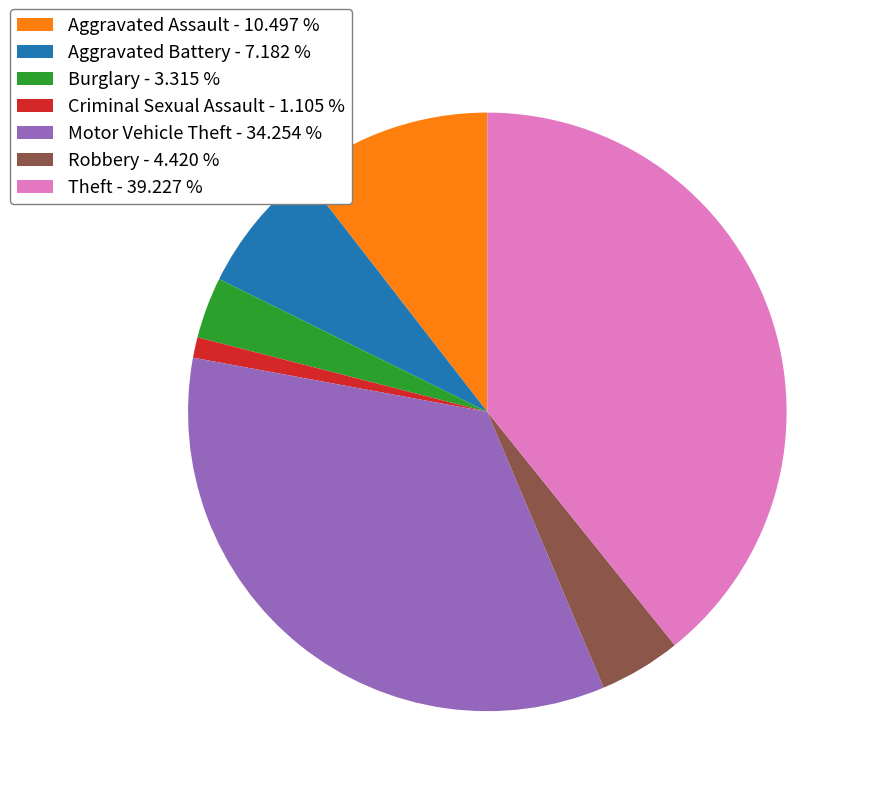

Which has a higher value, Criminal Sexual Assault or Motor Vehicle Theft?

Motor Vehicle Theft